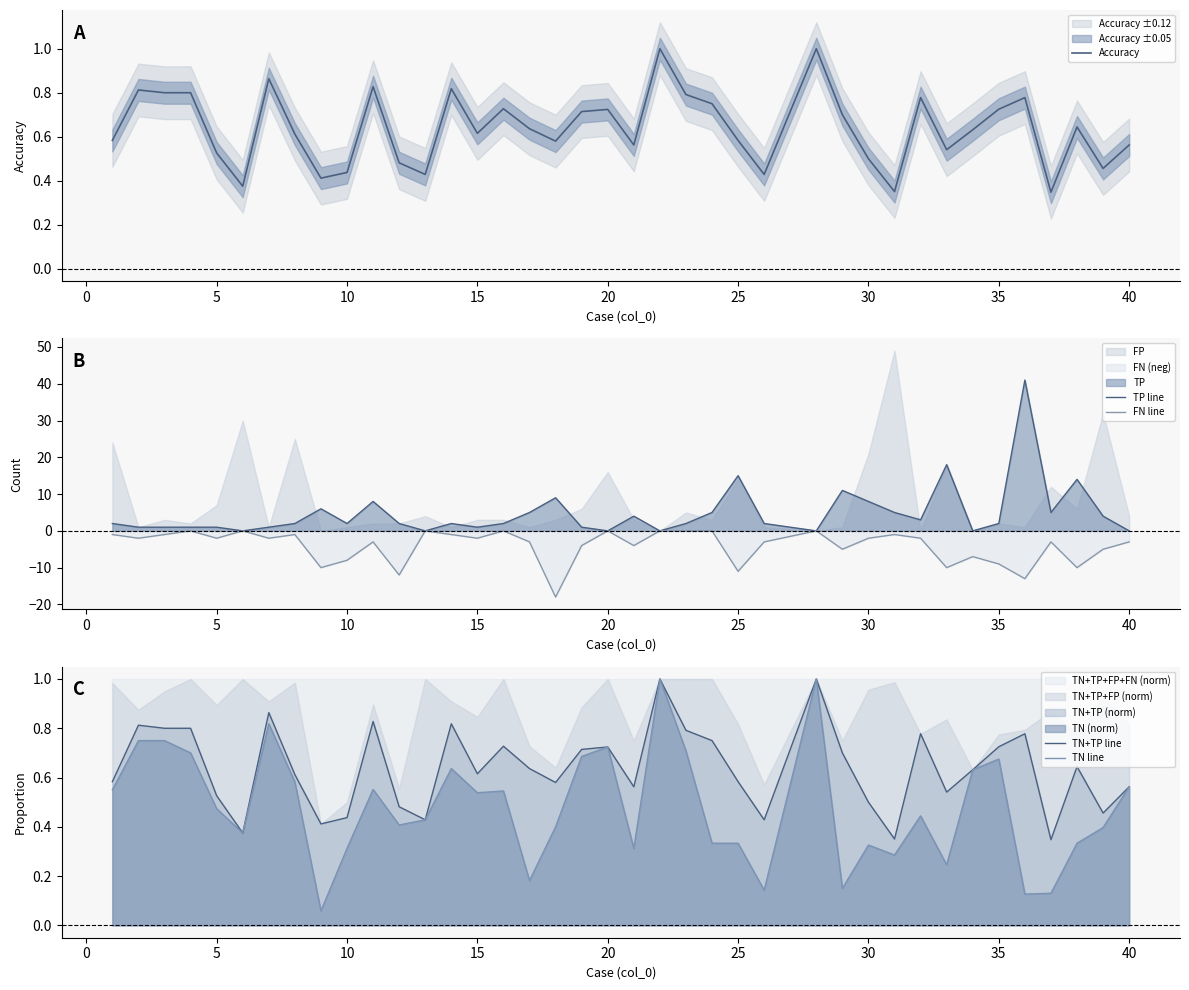

What are all the series names shown in the legend?

Accuracy, TP line, FN line, TN+TP line, TN line